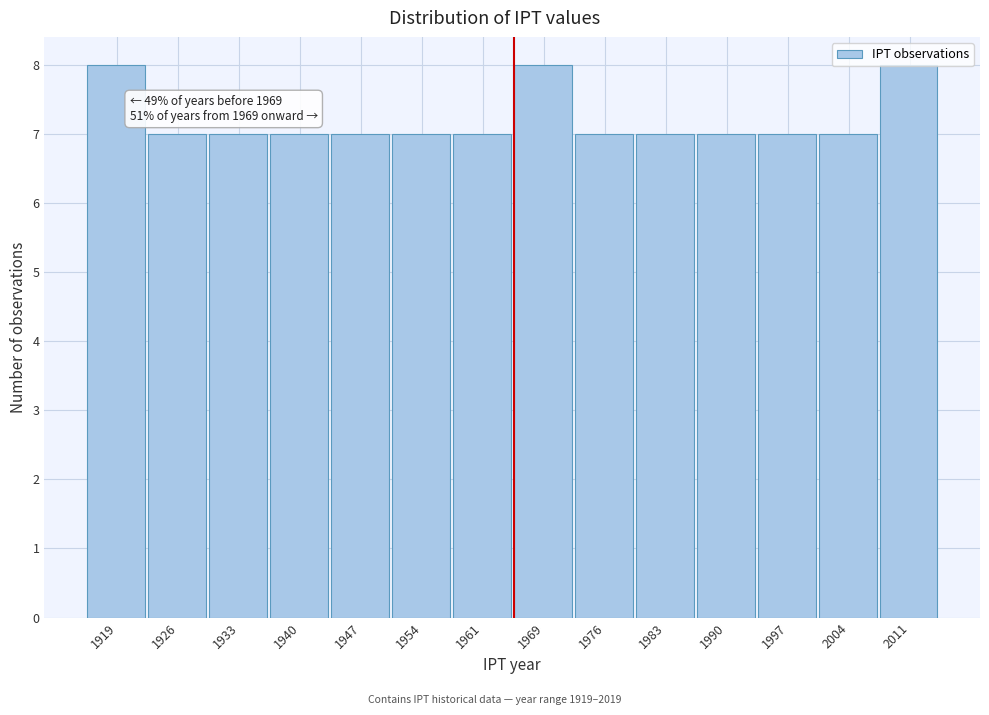

Is it true that the value at 1926 is 4?

False